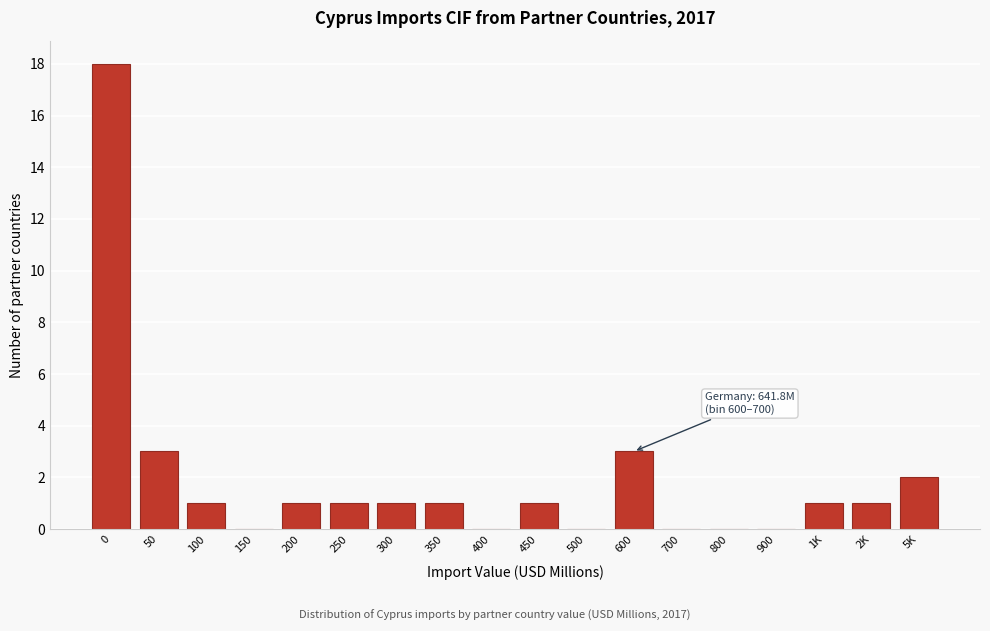

What is the ratio of the value at 0 to the value at 1K?

18.0